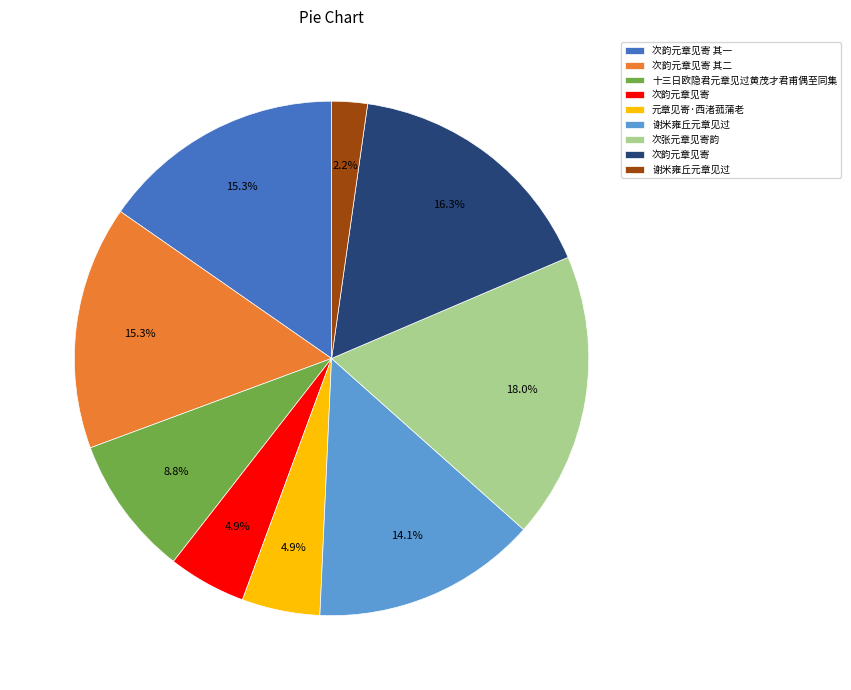

Count the number of slices in the pie.

9